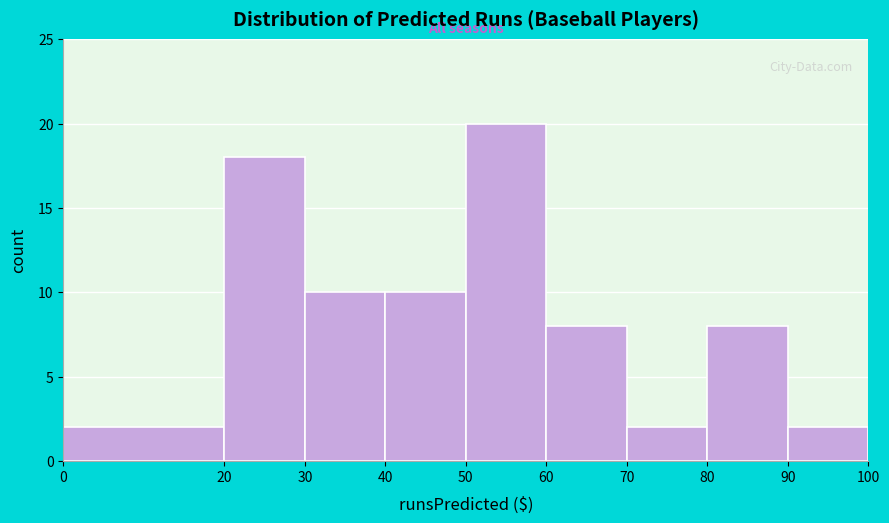

Reading left to right, list every bar in this chart as the range it spans on the x-axis followed by its height. The values are not printed on the chart, so give them approximately, as read against the axis.

0 to 20: 2
20 to 30: 18
30 to 40: 10
40 to 50: 10
50 to 60: 20
60 to 70: 8
70 to 80: 2
80 to 90: 8
90 to 100: 2